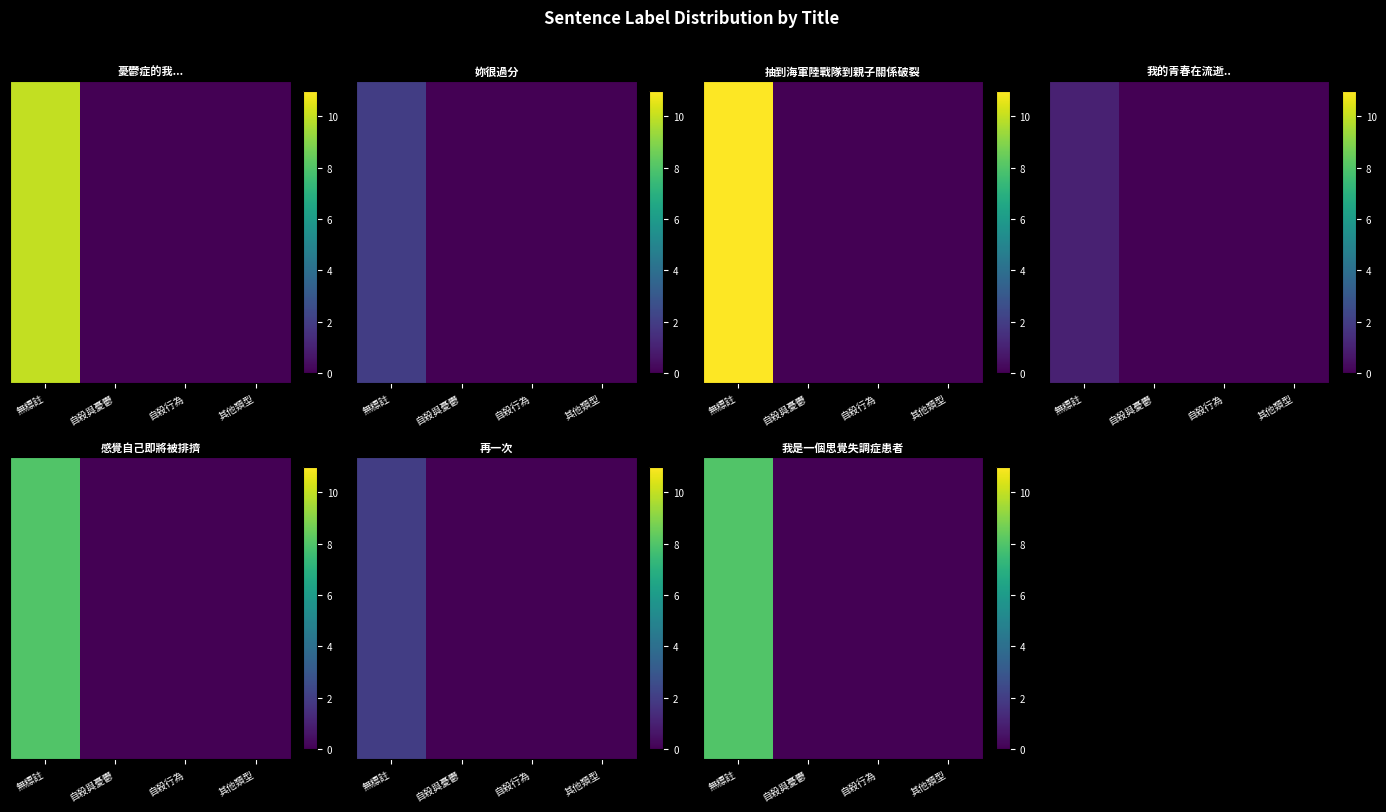

What is the sum of all values?

8